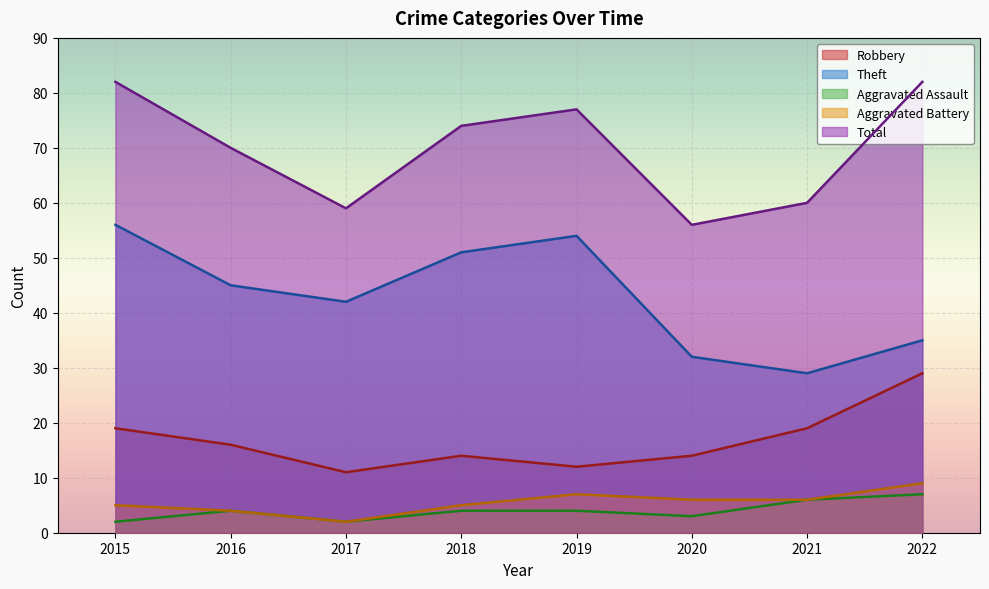

At how many categories does at least one series exceed 15?

8